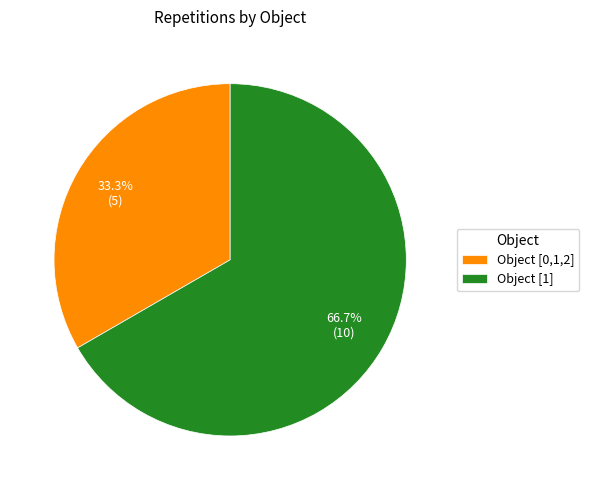

Which slice represents more than half of the pie?

Object [1]